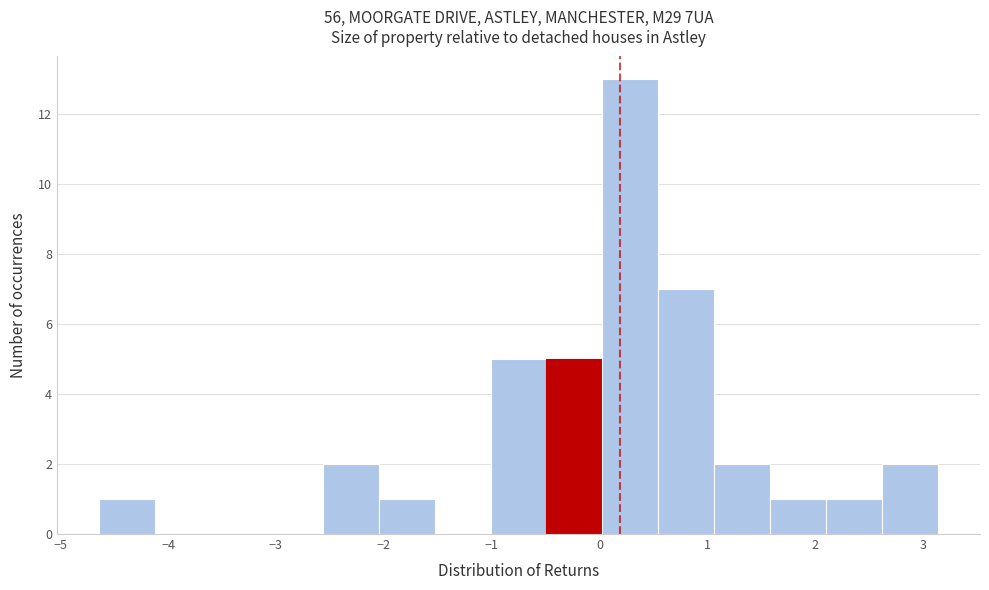

Reading left to right, list every bar in this chart as the range it spans on the x-axis followed by its height. Neither the bar edges nor the heights are printed on the chart, so give them approximately, as read against the axes.

-4.6 to -4.1: 1
-4.1 to -3.6: 0
-3.6 to -3.1: 0
-3.1 to -2.6: 0
-2.6 to -2.0: 2
-2.0 to -1.5: 1
-1.5 to -1.0: 0
-1.0 to -0.5: 5
-0.5 to 0.0: 5
0.0 to 0.5: 13
0.5 to 1.1: 7
1.1 to 1.6: 2
1.6 to 2.1: 1
2.1 to 2.6: 1
2.6 to 3.1: 2